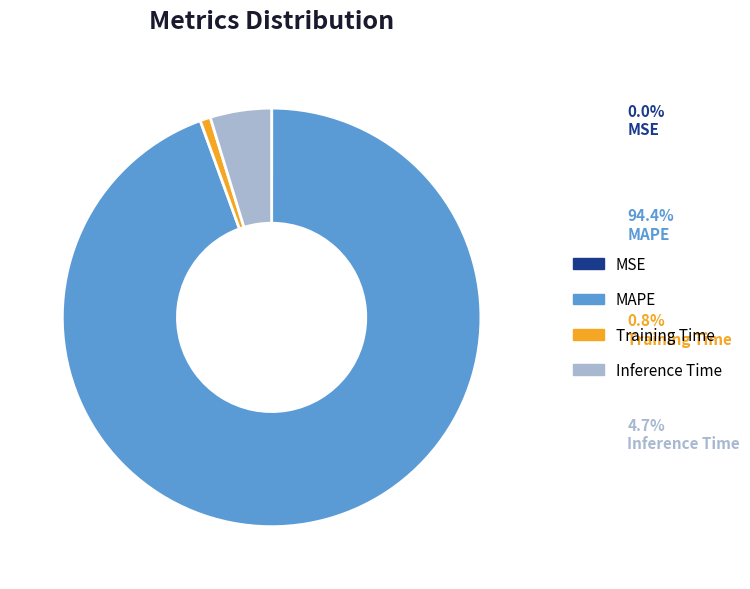

Which slice is the largest?

MAPE